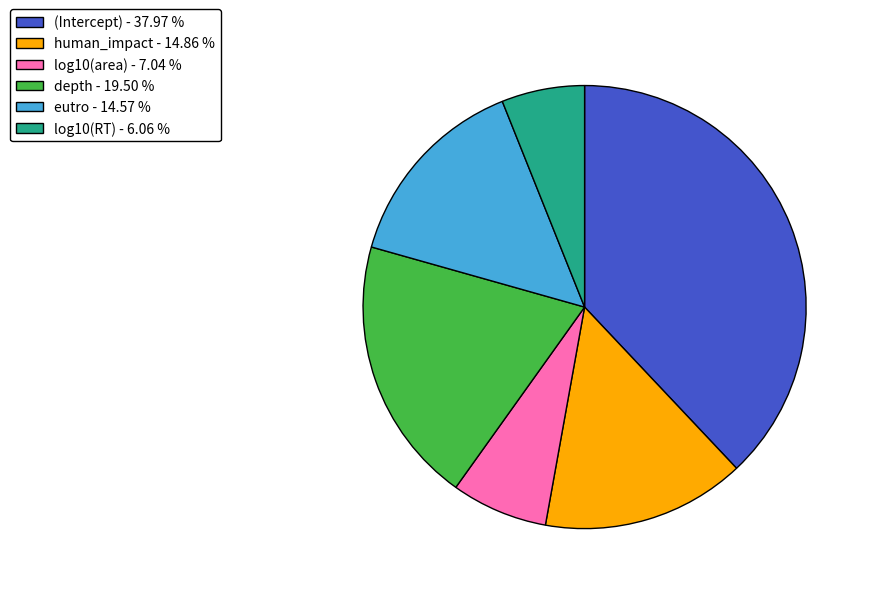

Does any single category account for the majority?

No